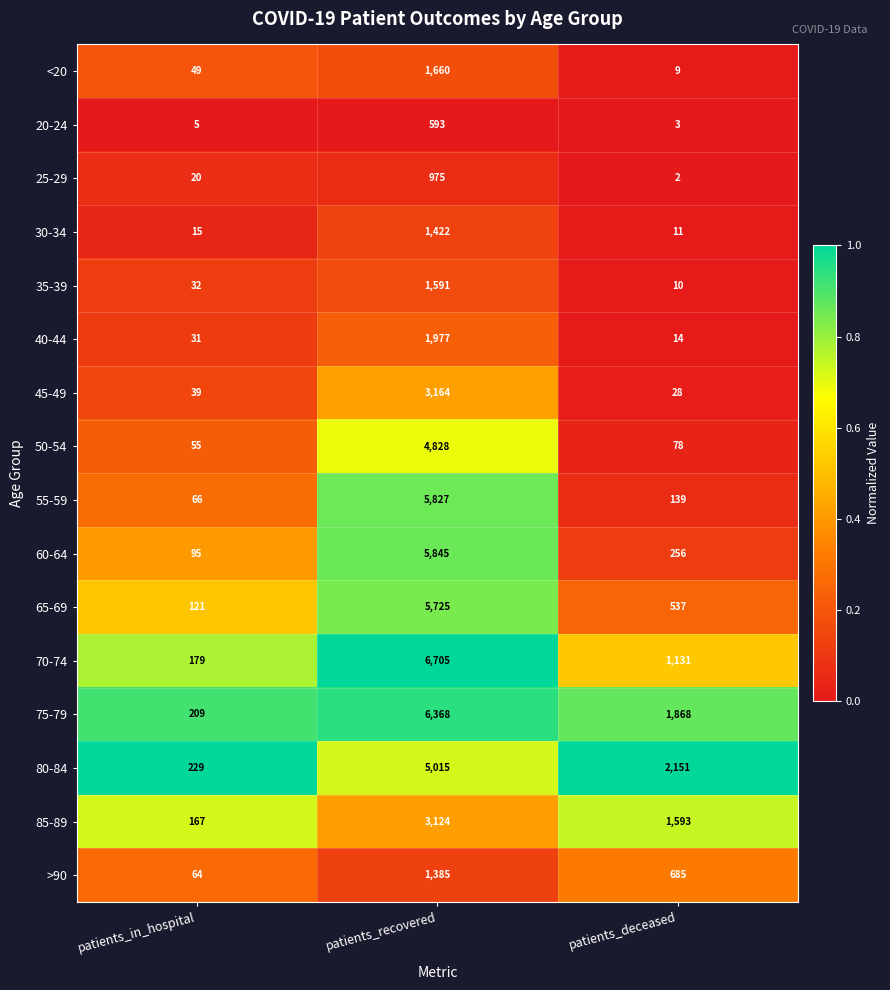

True or false: 20-24 has a value of 2 at patients_deceased.

False